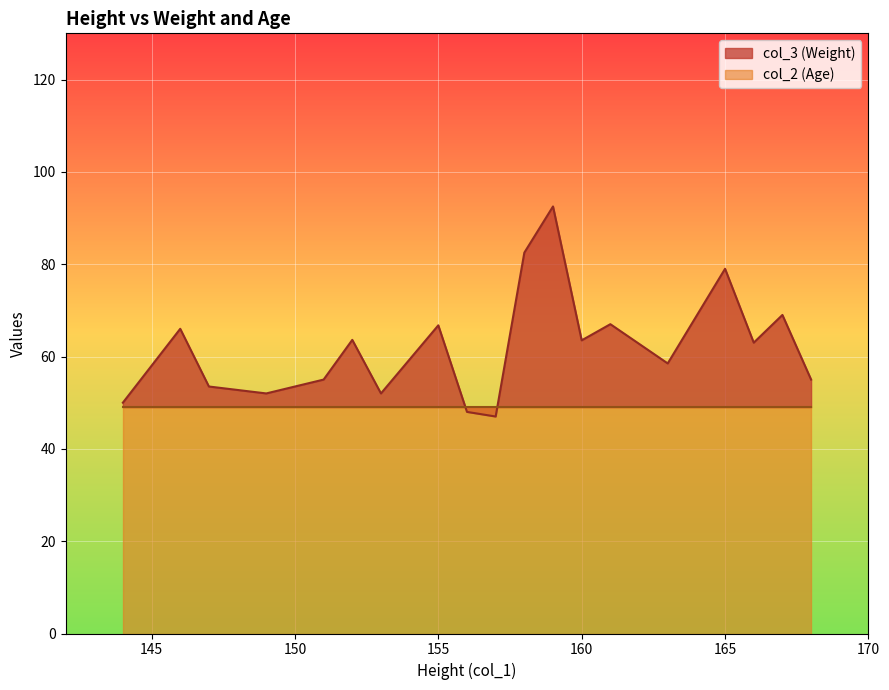

List the series in order of their overall mean, highest first.

col_3 (Weight), col_2 (Age)